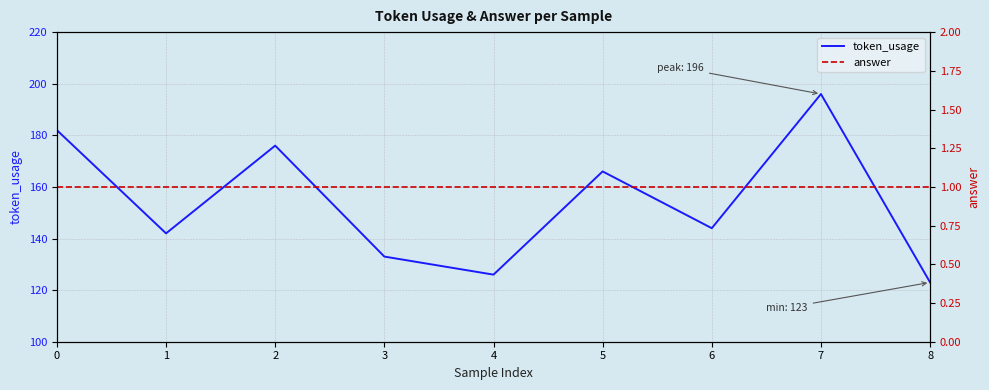

At how many categories does at least one series exceed 115?

9